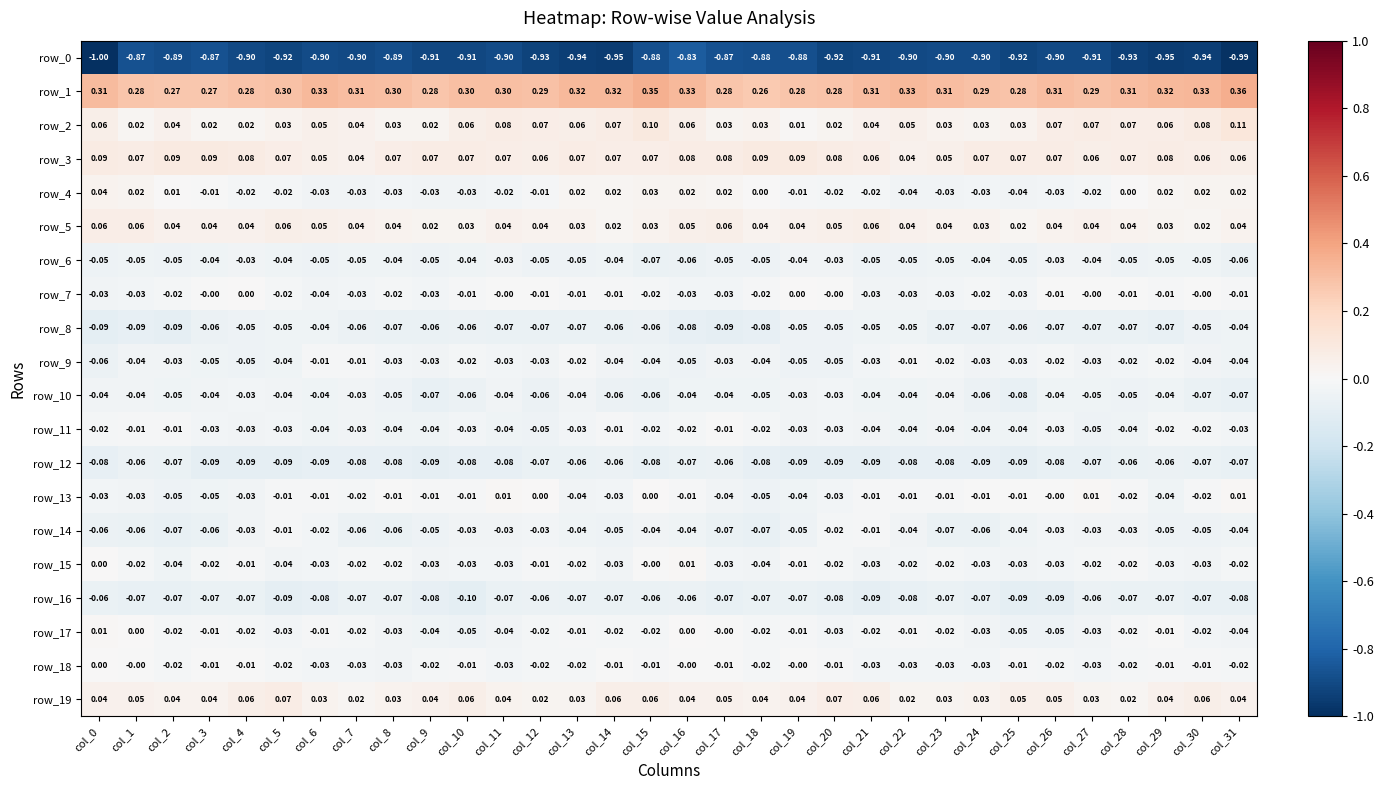

Is the value of row_3 at col_14 greater than the value of row_16 at col_13?

Yes